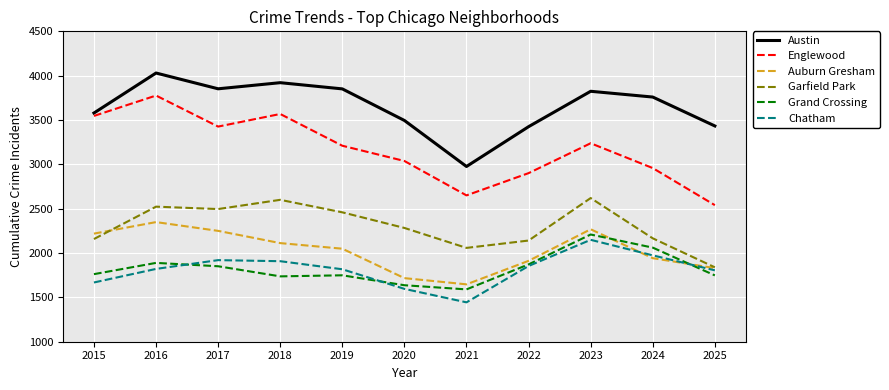

True or false: Chatham has a value of 1055 at 2018.

False